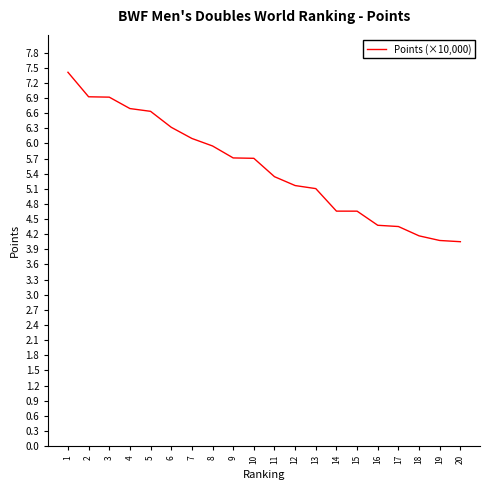

Approximately how many times larger is the value at 20 compared to 8?

0.7